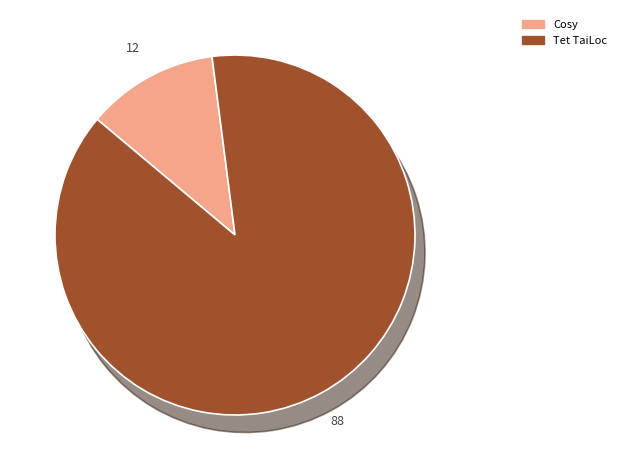

Do Tet TaiLoc and Cosy together represent more than half of the pie?

Yes